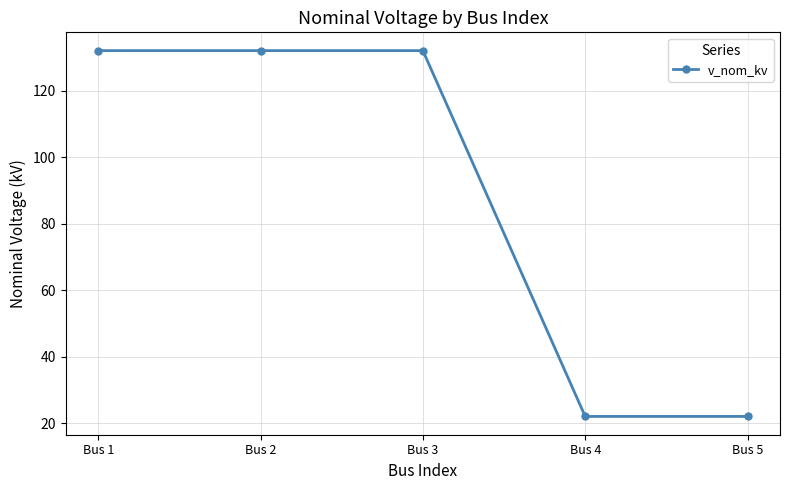

What is the value of the 4th point from the left?

22